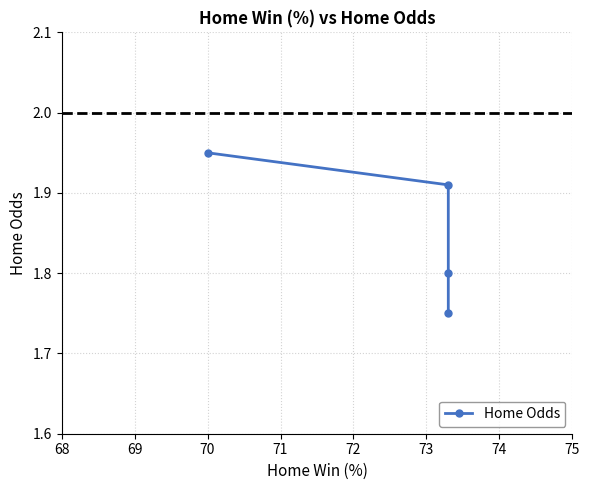

What is the difference between the maximum and minimum values?

0.2